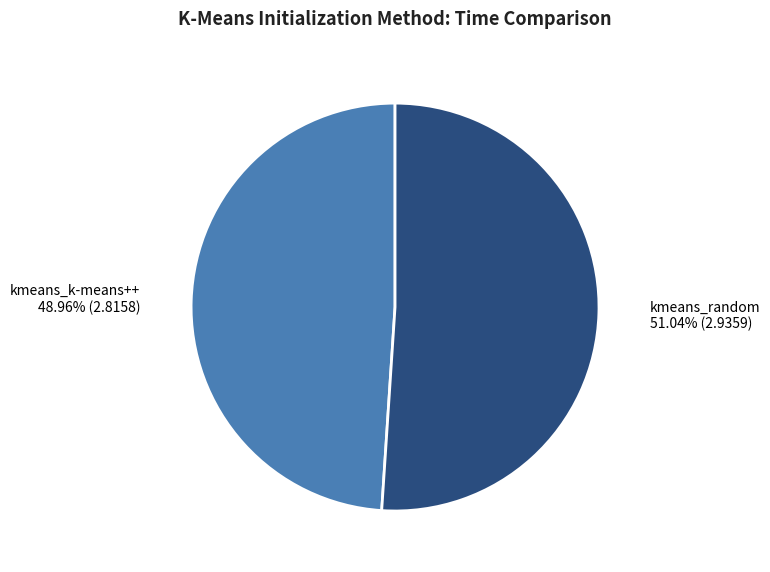

Which slice is the smallest?

kmeans_k-means++